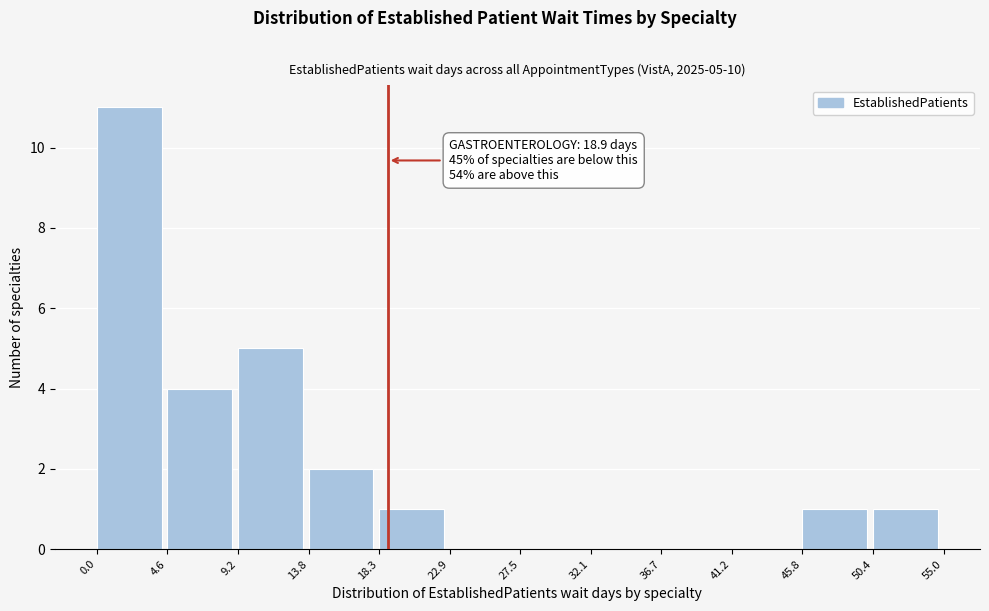

Which range on the x-axis has the tallest bar?

0.0 to 4.6